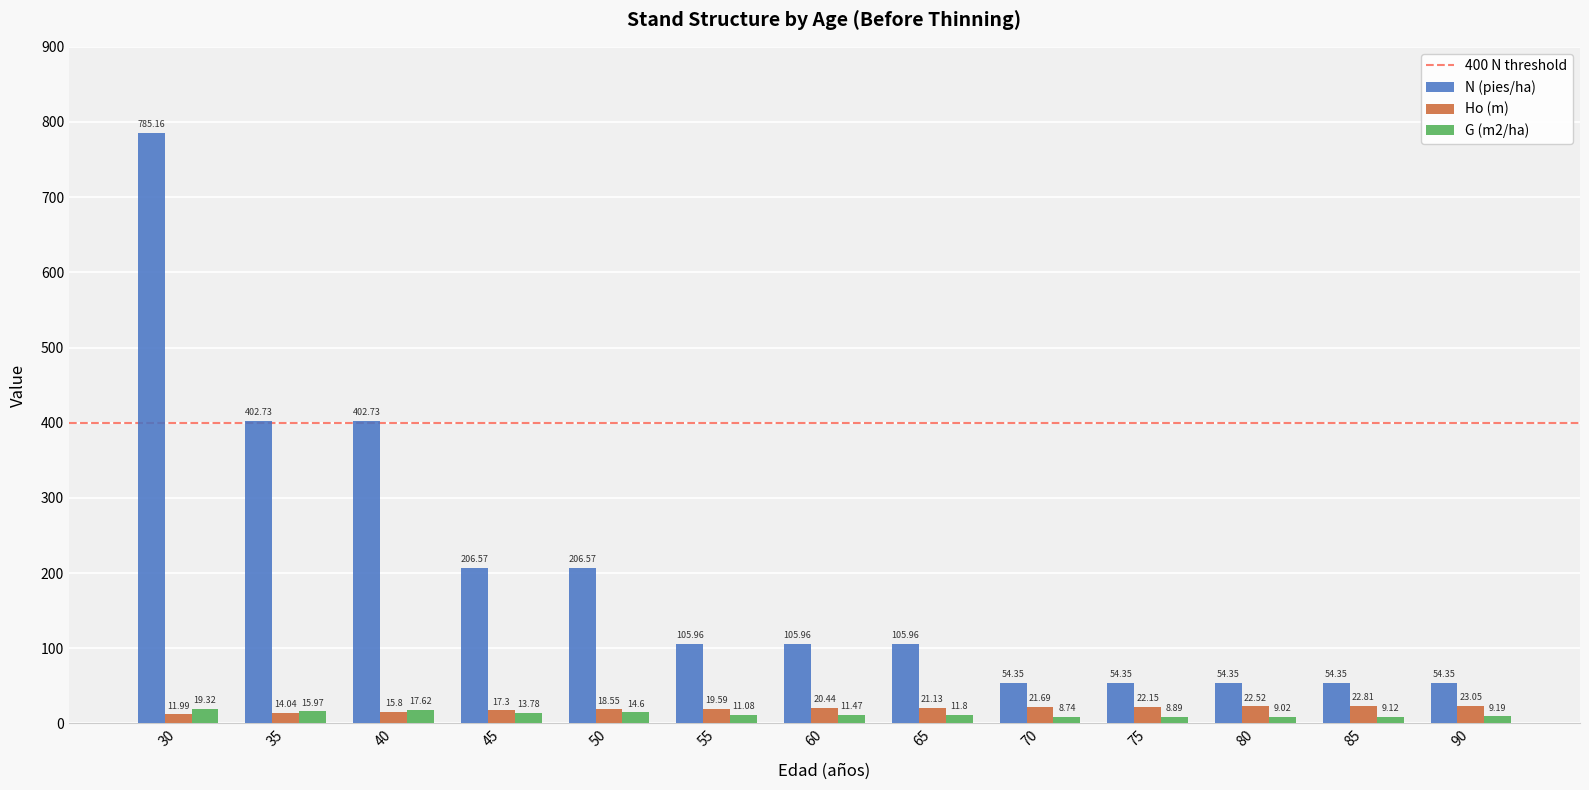

What is the value of the Ho (m) bar at the 11th from the left?

22.5